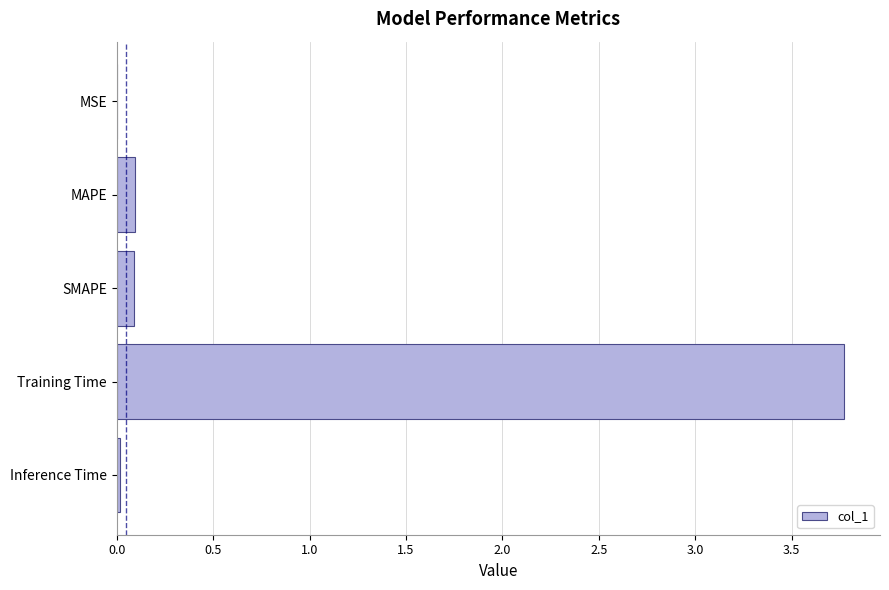

True or false: the data shows 0.0 at Inference Time.

True